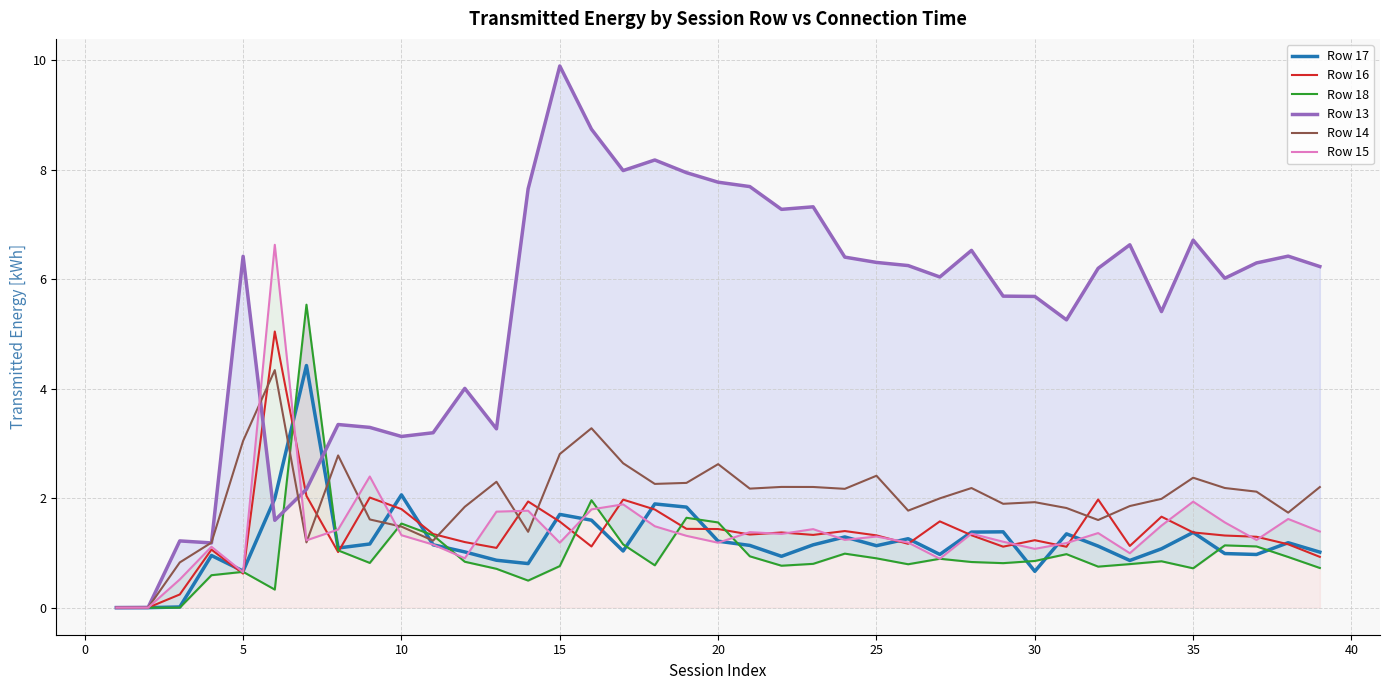

Reading left to right, transcribe all the data shown in this chart.

Row 17: 0.0	0.0	0.0	1.0	0.7	2.0	4.4	1.1	1.2	2.1	1.1	1.0	0.9	0.8	1.7	1.6	1.0	1.9	1.8	1.2	1.1	0.9	1.1	1.3	1.1	1.3	1.0	1.4	1.4	0.7	1.3	1.1	0.9	1.1	1.4	1.0	1.0	1.2	1.0
Row 16: 0.0	0.0	0.2	1.1	0.6	5.0	2.0	1.0	2.0	1.8	1.3	1.2	1.1	1.9	1.6	1.1	2.0	1.8	1.4	1.4	1.3	1.4	1.3	1.4	1.3	1.2	1.6	1.3	1.1	1.2	1.1	2.0	1.1	1.7	1.4	1.3	1.3	1.2	0.9
Row 18: 0.0	0.0	0.0	0.6	0.7	0.3	5.5	1.0	0.8	1.5	1.3	0.8	0.7	0.5	0.8	2.0	1.2	0.8	1.6	1.6	0.9	0.8	0.8	1.0	0.9	0.8	0.9	0.8	0.8	0.9	1.0	0.7	0.8	0.8	0.7	1.1	1.1	0.9	0.7
Row 13: 0.0	0.0	1.2	1.2	6.4	1.6	2.2	3.3	3.3	3.1	3.2	4.0	3.3	7.7	9.9	8.7	8.0	8.2	7.9	7.8	7.7	7.3	7.3	6.4	6.3	6.3	6.0	6.5	5.7	5.7	5.3	6.2	6.6	5.4	6.7	6.0	6.3	6.4	6.2
Row 14: 0.0	0.0	0.8	1.2	3.0	4.3	1.2	2.8	1.6	1.5	1.2	1.8	2.3	1.4	2.8	3.3	2.6	2.3	2.3	2.6	2.2	2.2	2.2	2.2	2.4	1.8	2.0	2.2	1.9	1.9	1.8	1.6	1.9	2.0	2.4	2.2	2.1	1.7	2.2
Row 15: 0.0	0.0	0.5	1.1	0.6	6.6	1.2	1.4	2.4	1.3	1.2	0.9	1.8	1.8	1.2	1.8	1.9	1.5	1.3	1.2	1.4	1.3	1.4	1.2	1.3	1.2	0.9	1.4	1.2	1.1	1.2	1.4	1.0	1.5	1.9	1.6	1.2	1.6	1.4